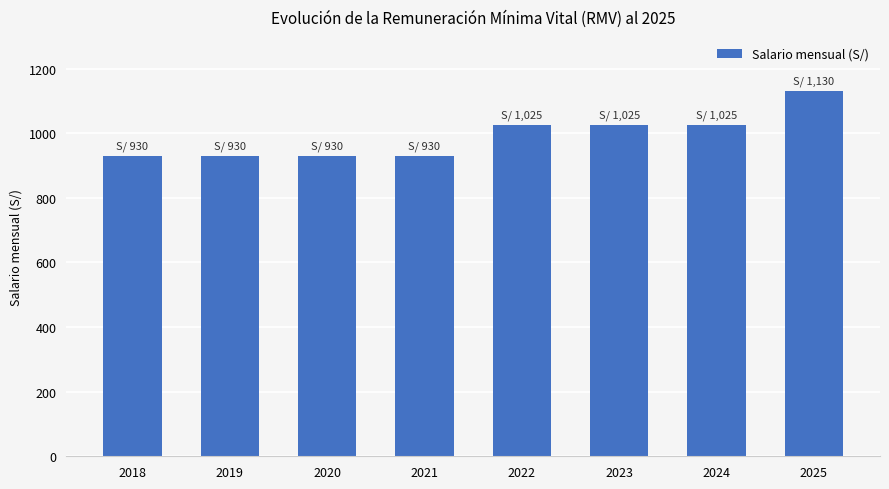

What is the change in value from 2019 to 2023?

+95